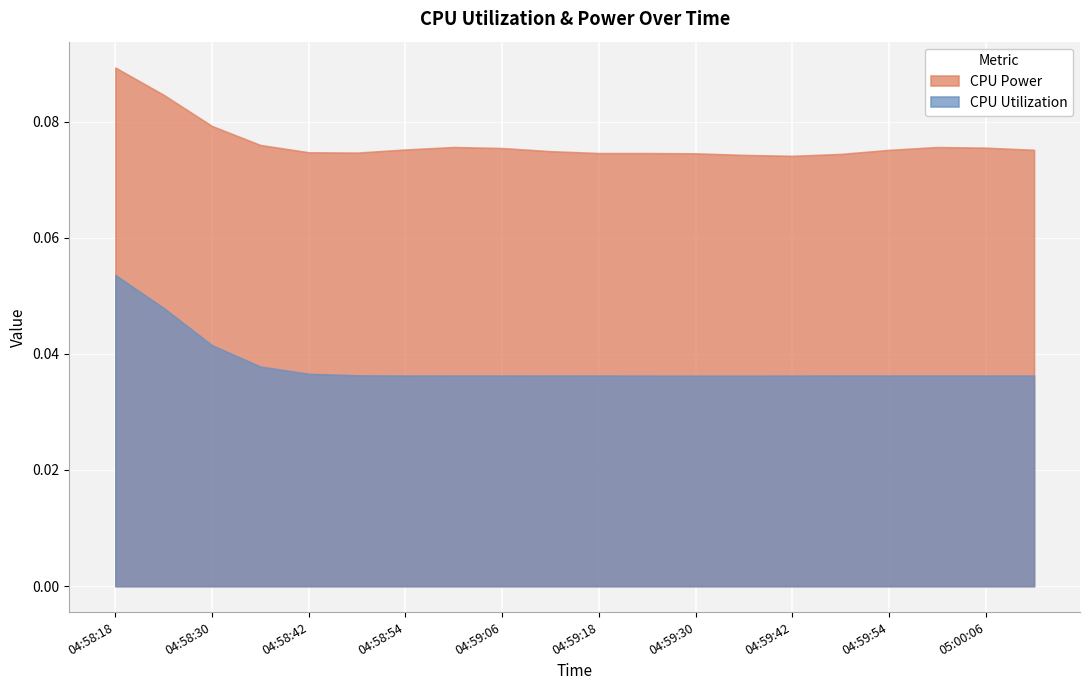

True or false: CPU Power and CPU Utilization cross at least once.

False